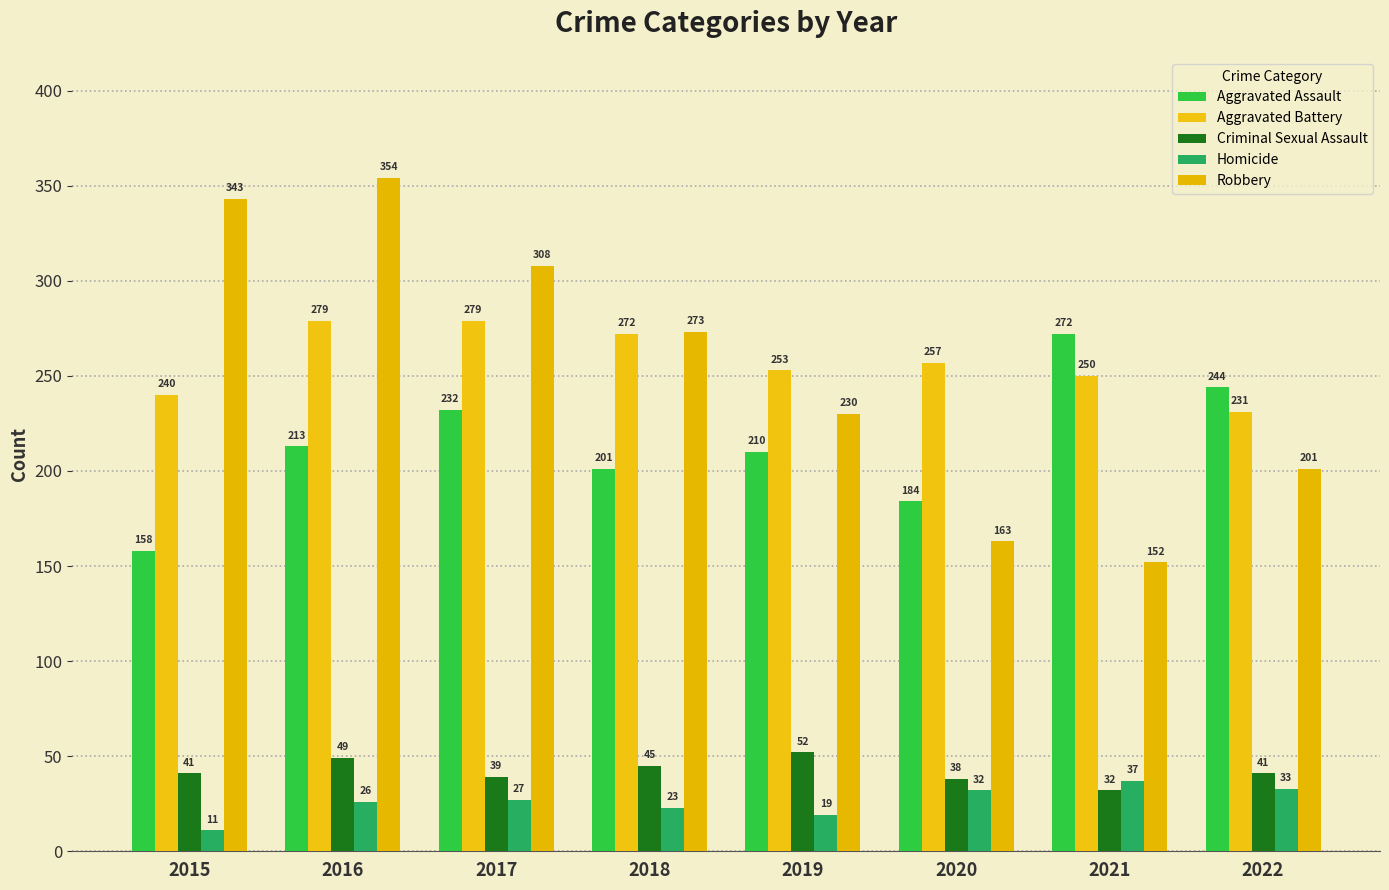

How many bars are there in each group?

5